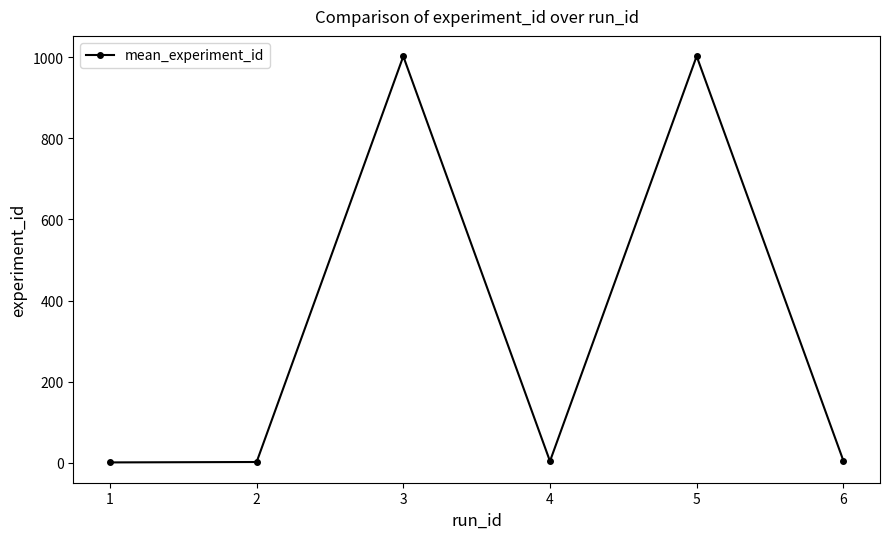

What is the average value?

336.1